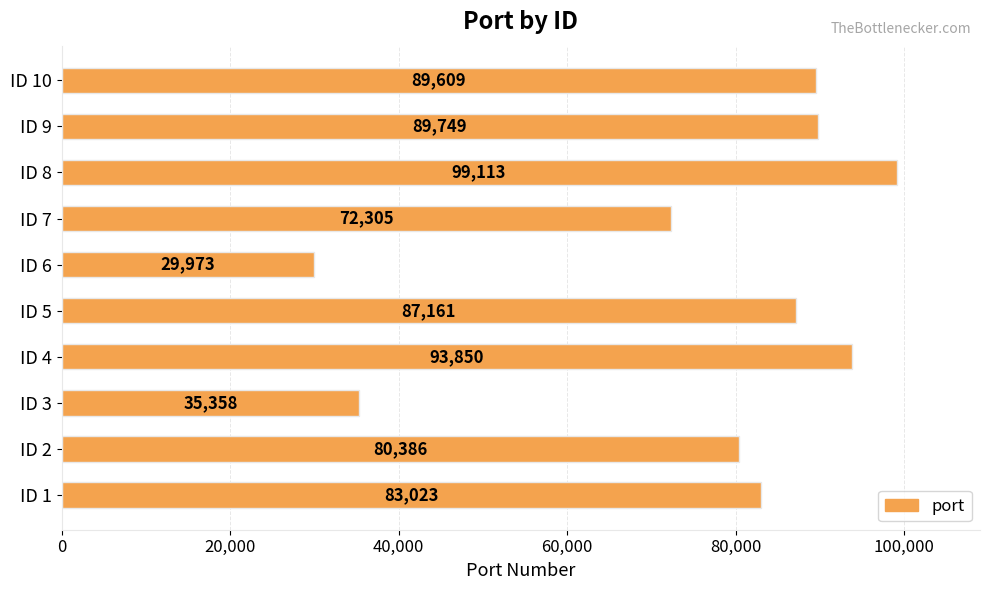

Read the value at ID 1, to the nearest 100.

83000